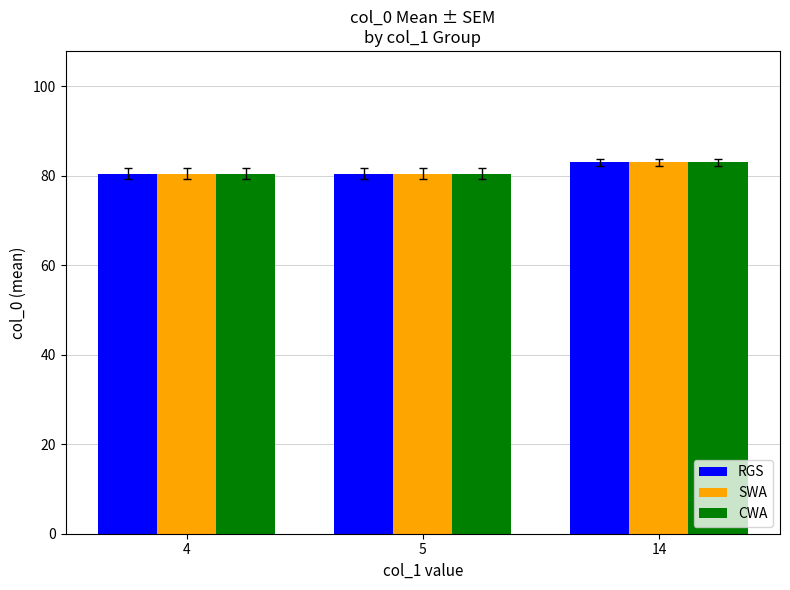

At which label does CWA reach its peak?

14